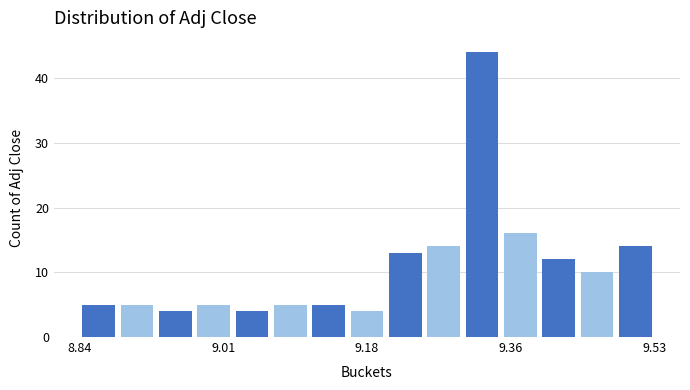

Read against the x-axis, roughly where is the centre of the tallest bar?

9.32